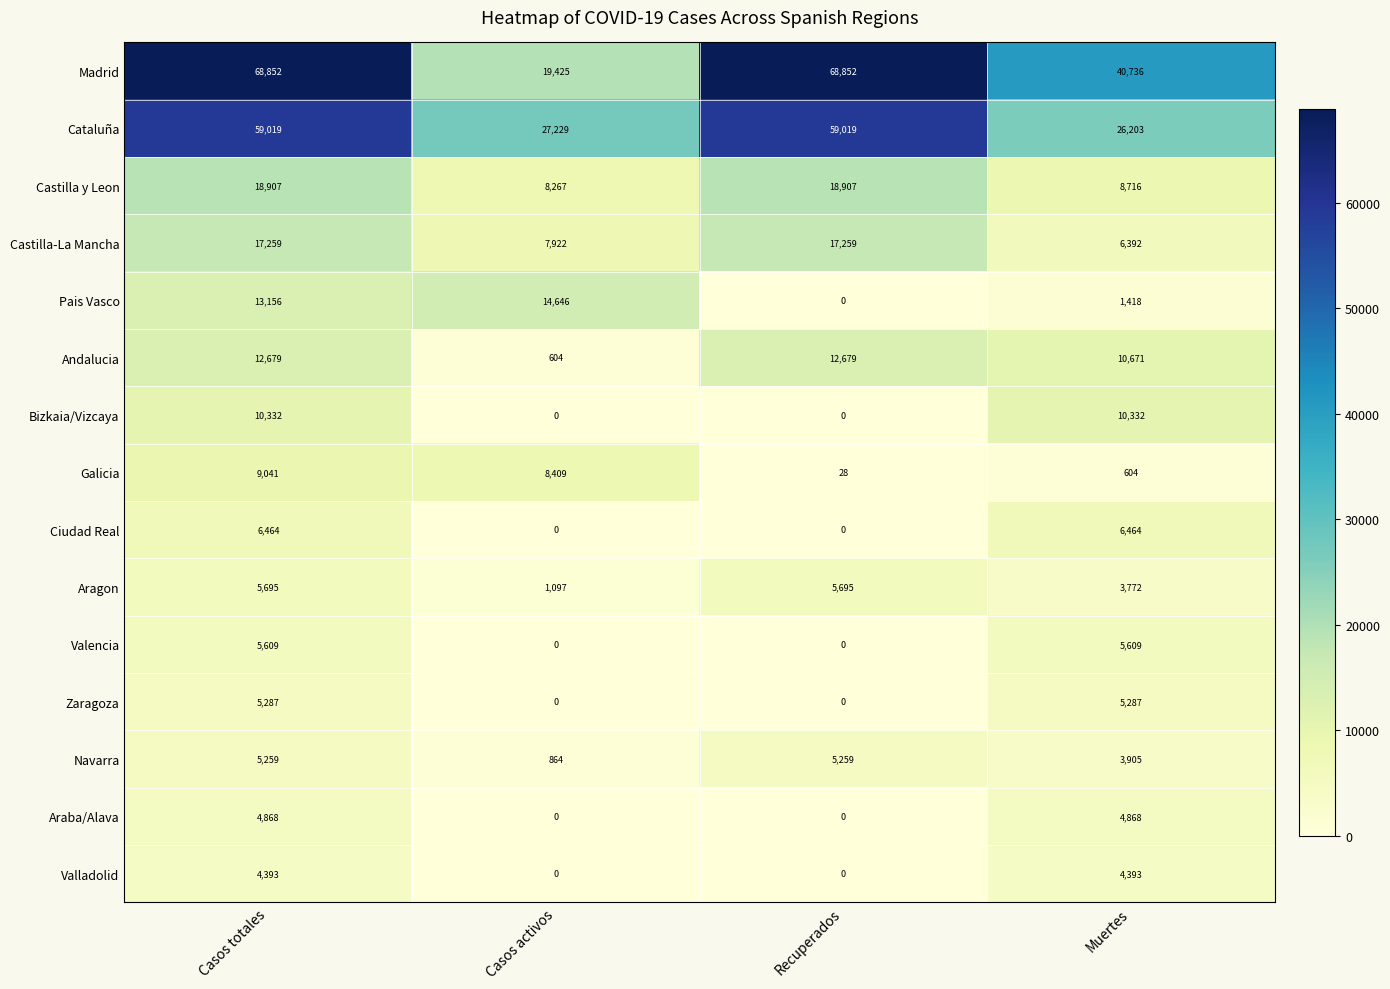

What is the highest value of the Castilla-La Mancha series?

17259